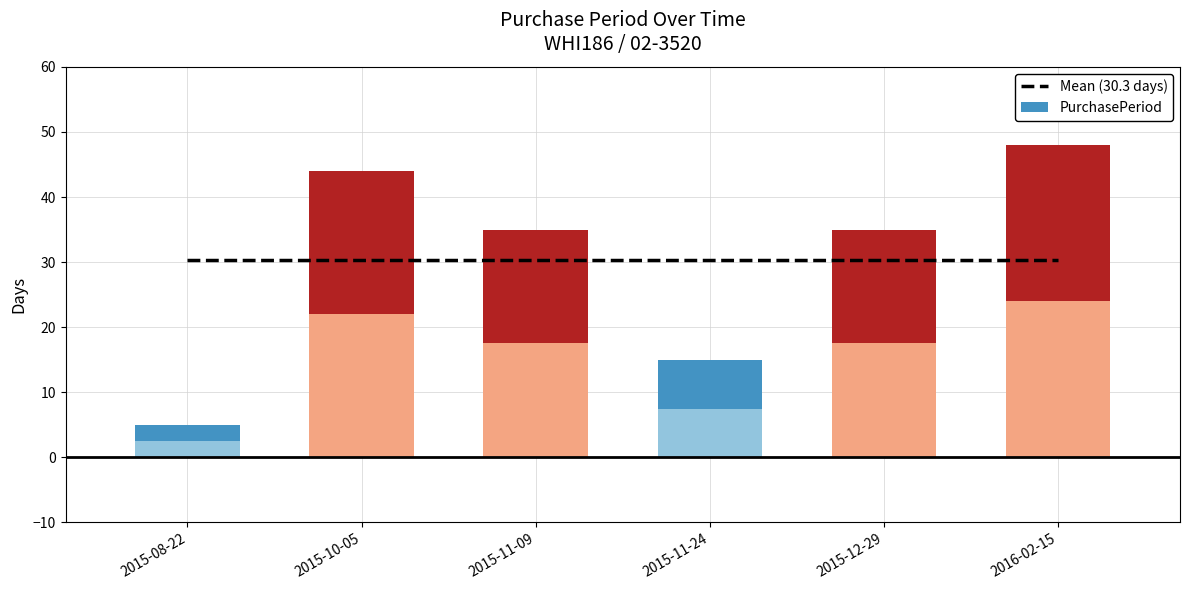

Rank the categories by value from lowest to highest.

2015-08-22, 2015-11-24, 2015-11-09, 2015-12-29, 2015-10-05, 2016-02-15